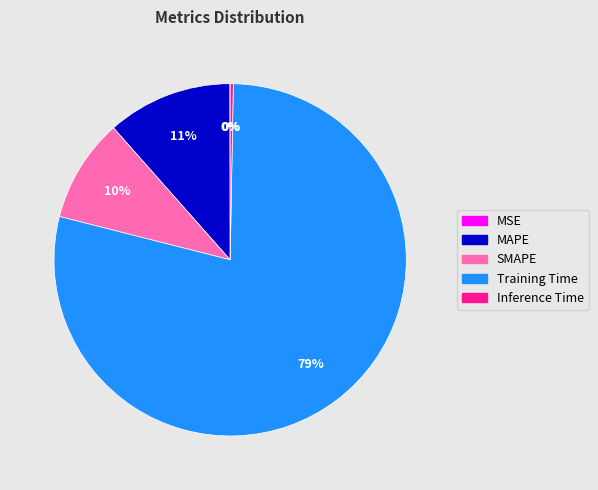

Does any single category account for the majority?

Yes